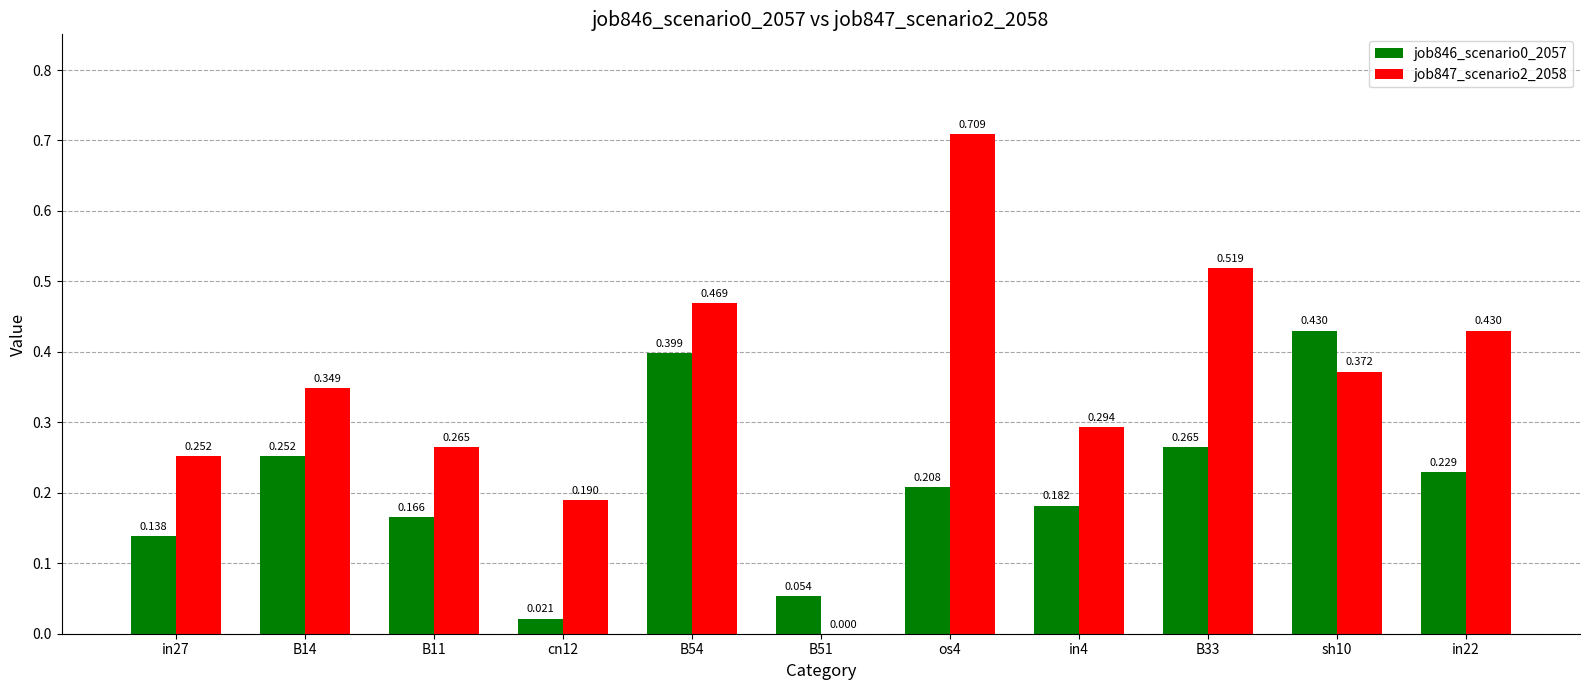

Is the value of job847_scenario2_2058 at B33 greater than the value of job846_scenario0_2057 at B14?

Yes